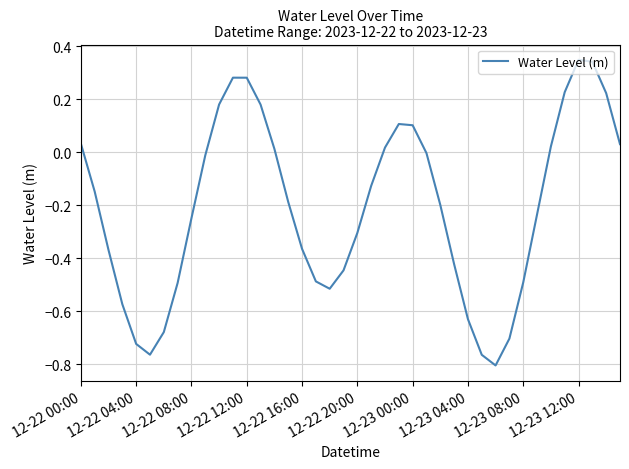

Does the chart have visible grid lines?

Yes